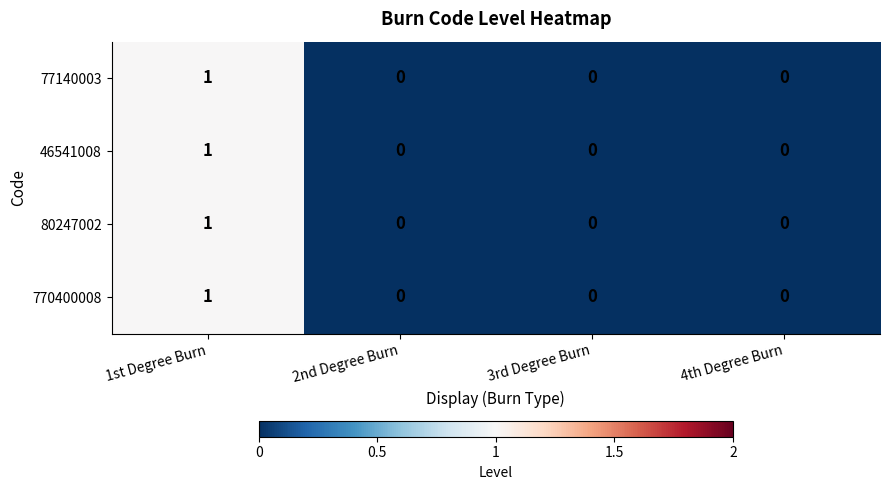

Reading left to right, transcribe all the data shown in this chart.

77140003: 1st Degree Burn=1	2nd Degree Burn=0	3rd Degree Burn=0	4th Degree Burn=0
46541008: 1st Degree Burn=1	2nd Degree Burn=0	3rd Degree Burn=0	4th Degree Burn=0
80247002: 1st Degree Burn=1	2nd Degree Burn=0	3rd Degree Burn=0	4th Degree Burn=0
770400008: 1st Degree Burn=1	2nd Degree Burn=0	3rd Degree Burn=0	4th Degree Burn=0